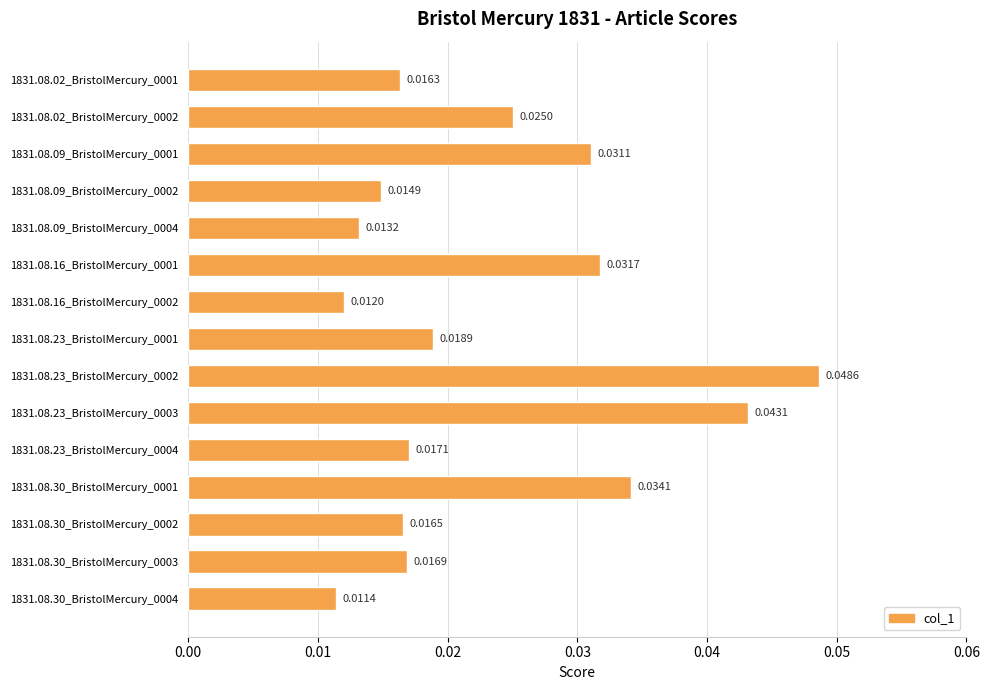

List the labels in order of value, smallest first.

1831.08.30_BristolMercury_0004, 1831.08.16_BristolMercury_0002, 1831.08.09_BristolMercury_0004, 1831.08.09_BristolMercury_0002, 1831.08.02_BristolMercury_0001, 1831.08.30_BristolMercury_0002, 1831.08.30_BristolMercury_0003, 1831.08.23_BristolMercury_0004, 1831.08.23_BristolMercury_0001, 1831.08.02_BristolMercury_0002, 1831.08.09_BristolMercury_0001, 1831.08.16_BristolMercury_0001, 1831.08.30_BristolMercury_0001, 1831.08.23_BristolMercury_0003, 1831.08.23_BristolMercury_0002